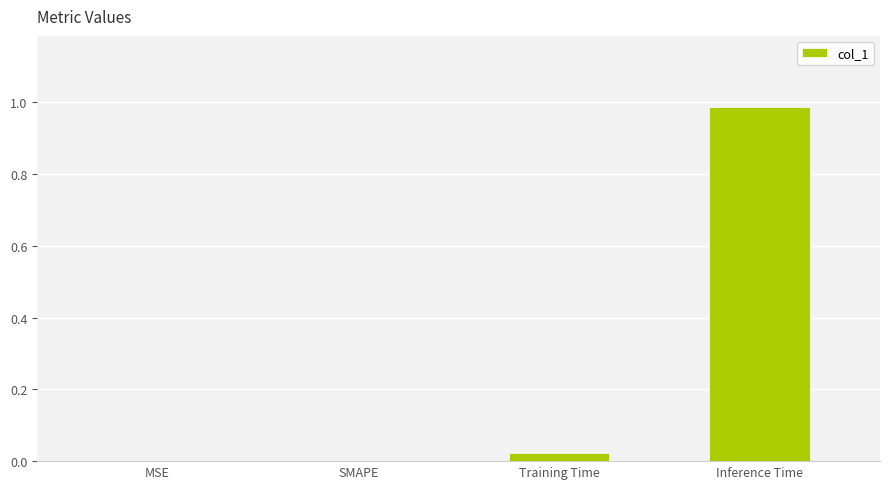

The chart shows a value of 0.0 at MSE. True or false?

True